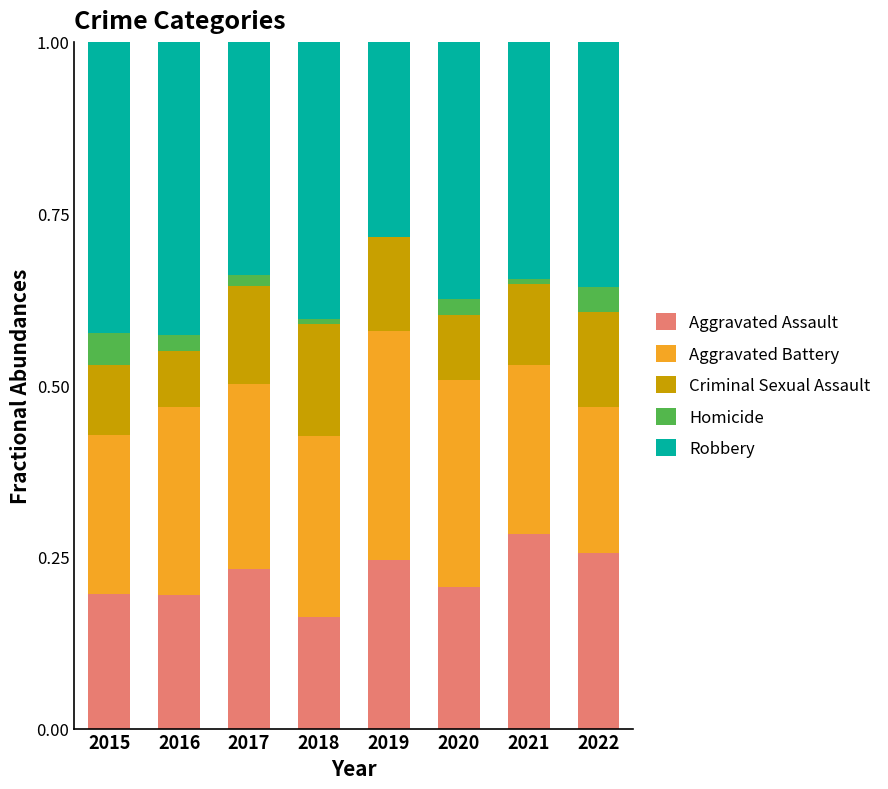

True or false: Aggravated Assault has a value of 0.2 at 2017.

True